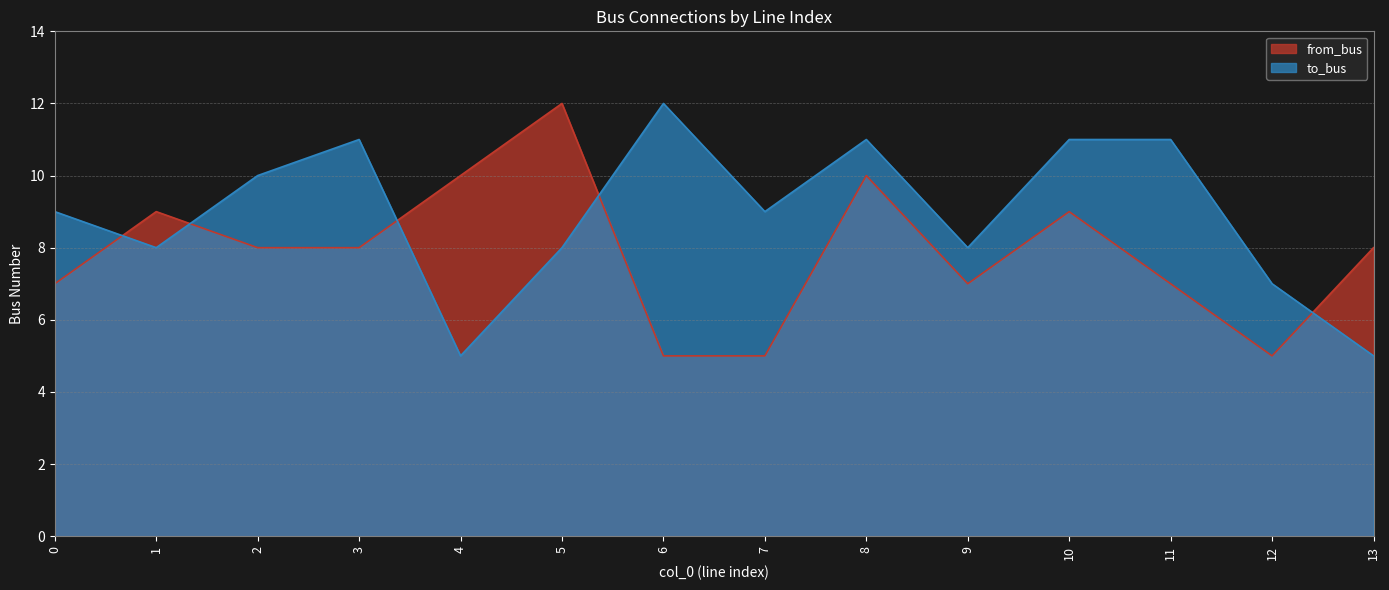

At which category is the sum across all series the highest?

8